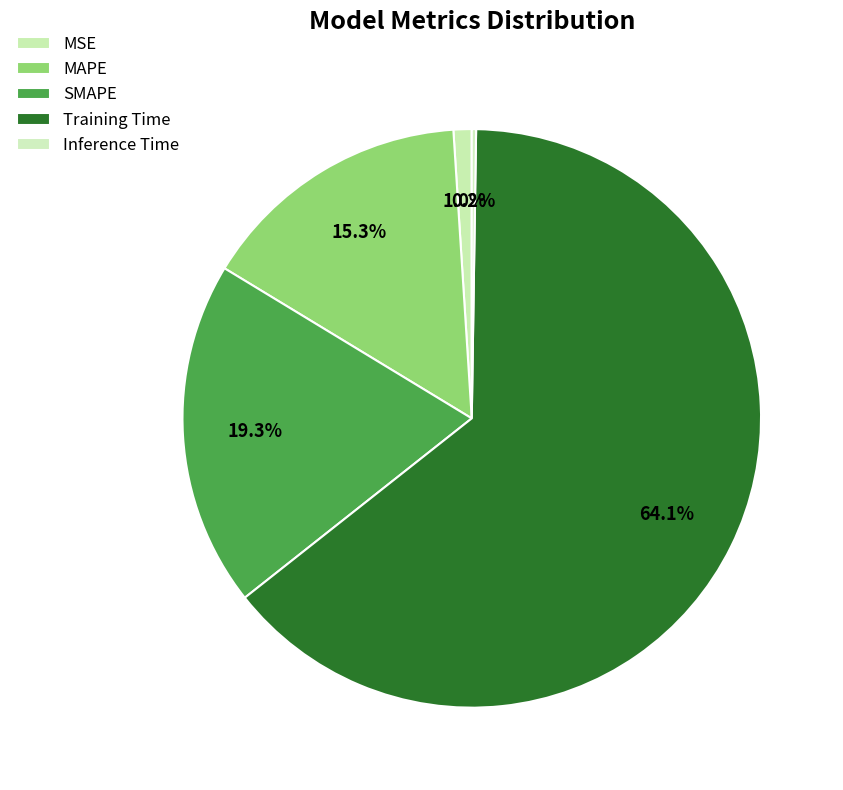

The Inference Time slice represents 0% of the pie. True or false?

True